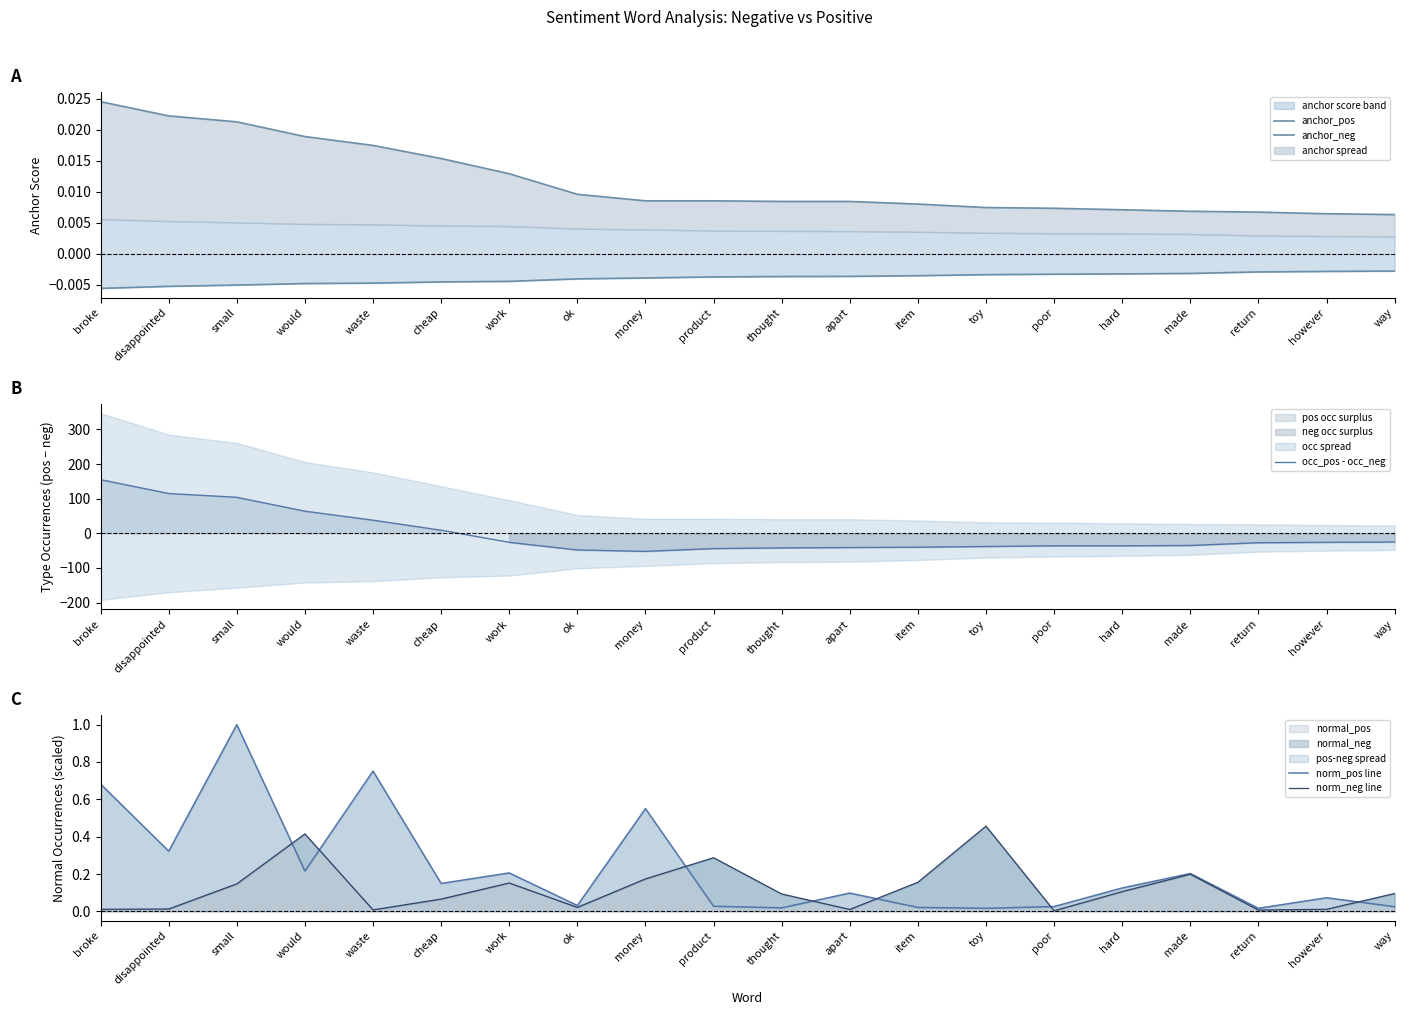

What is the minimum value shown in the chart?

-52.0